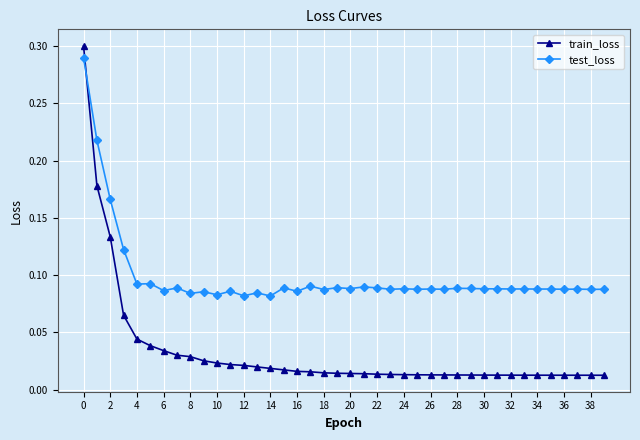

Which series has the largest total across all categories?

test_loss